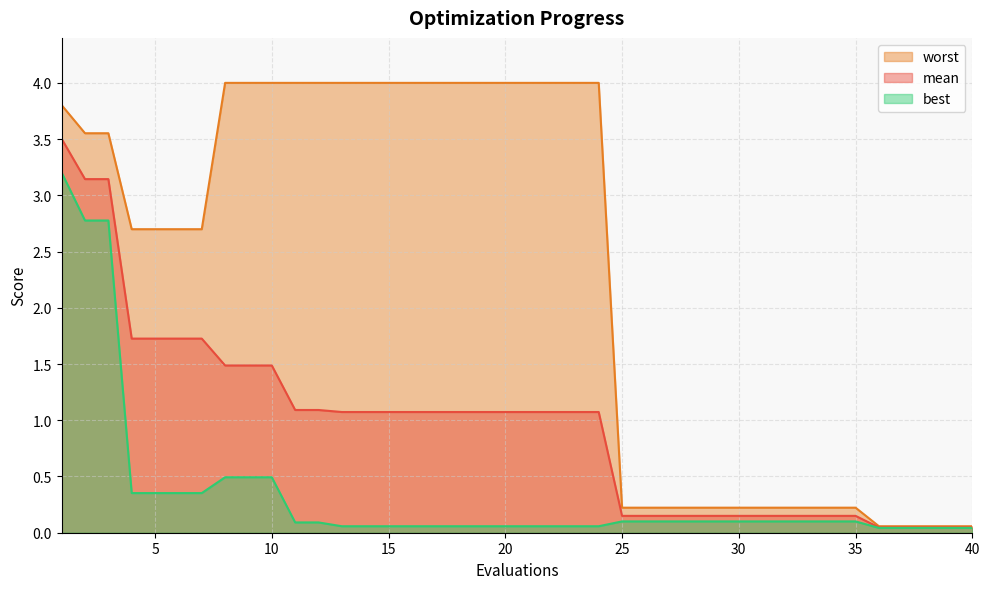

Count the number of data series in this chart.

3